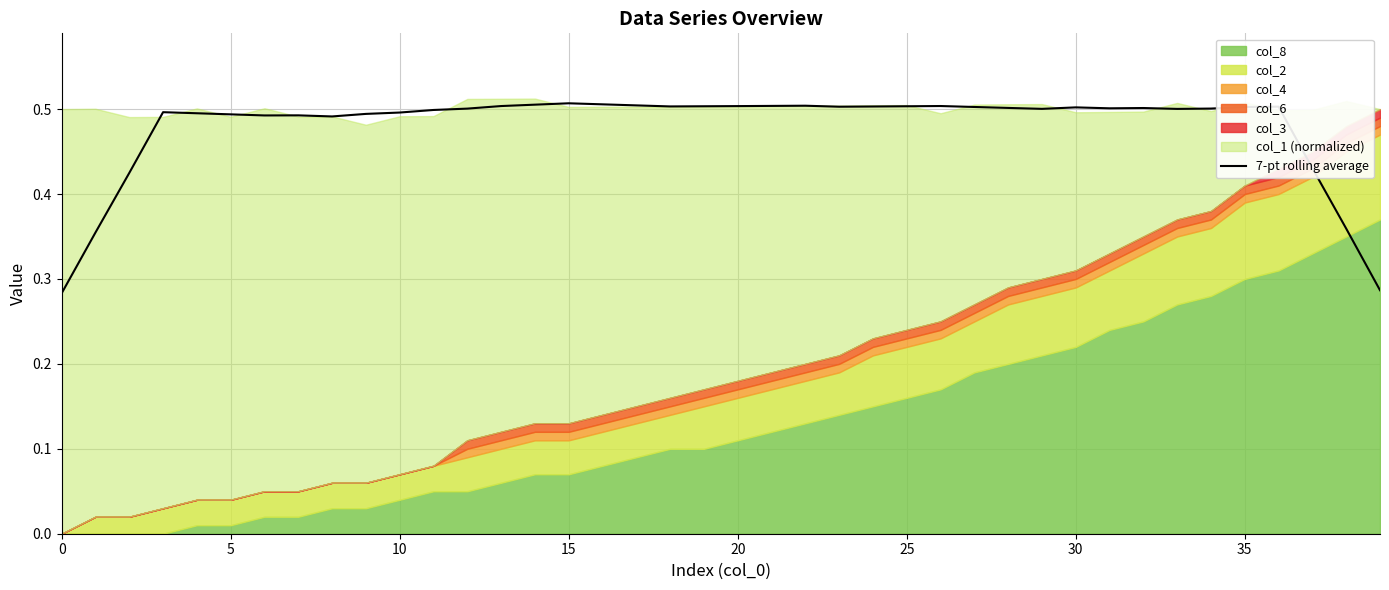

What is the value of the 26th point from the left?

0.5